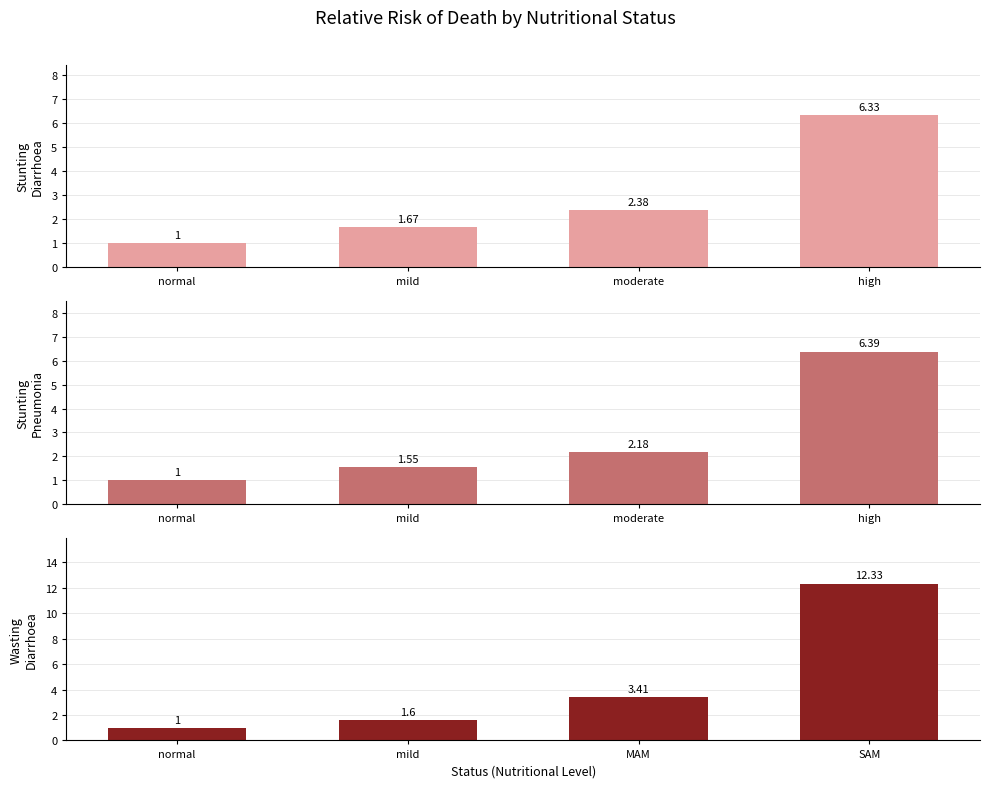

What is the difference between the Stunting
Diarrhoea values at high and moderate?

4.0